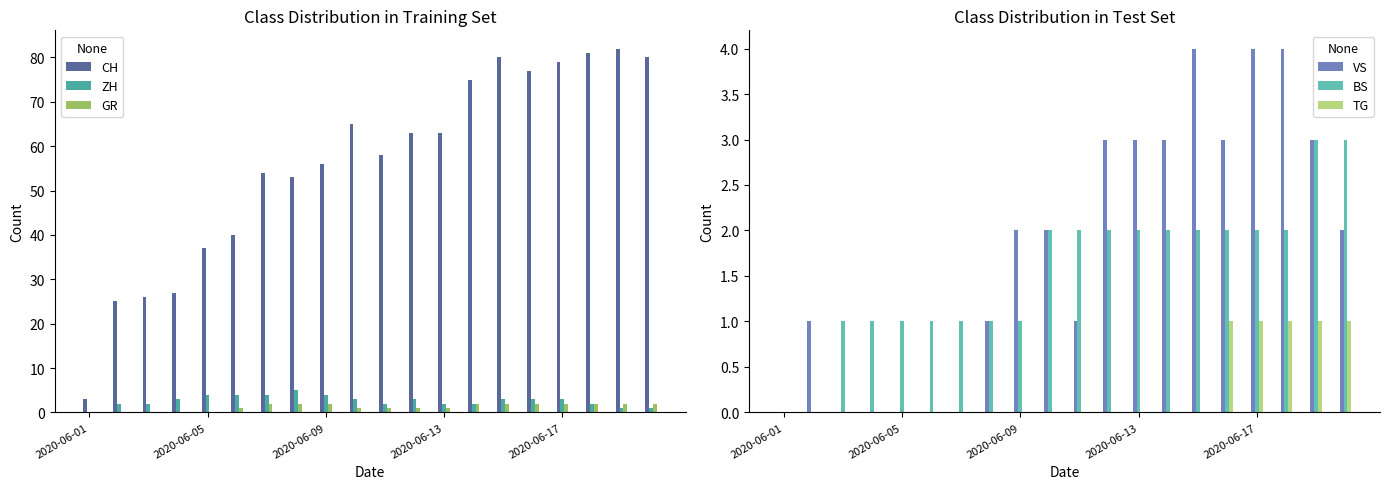

What is the sum of all ZH values?

53